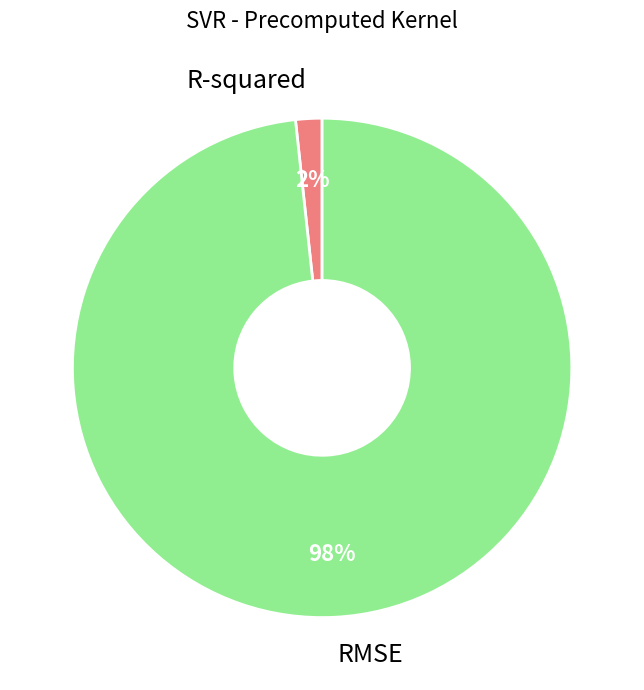

Rank the categories by value from highest to lowest.

RMSE, R-squared